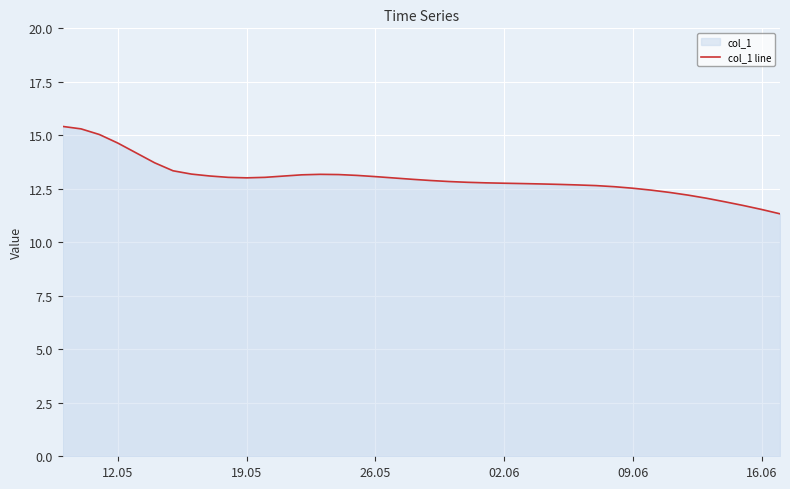

What is the maximum value shown in the chart?

15.4